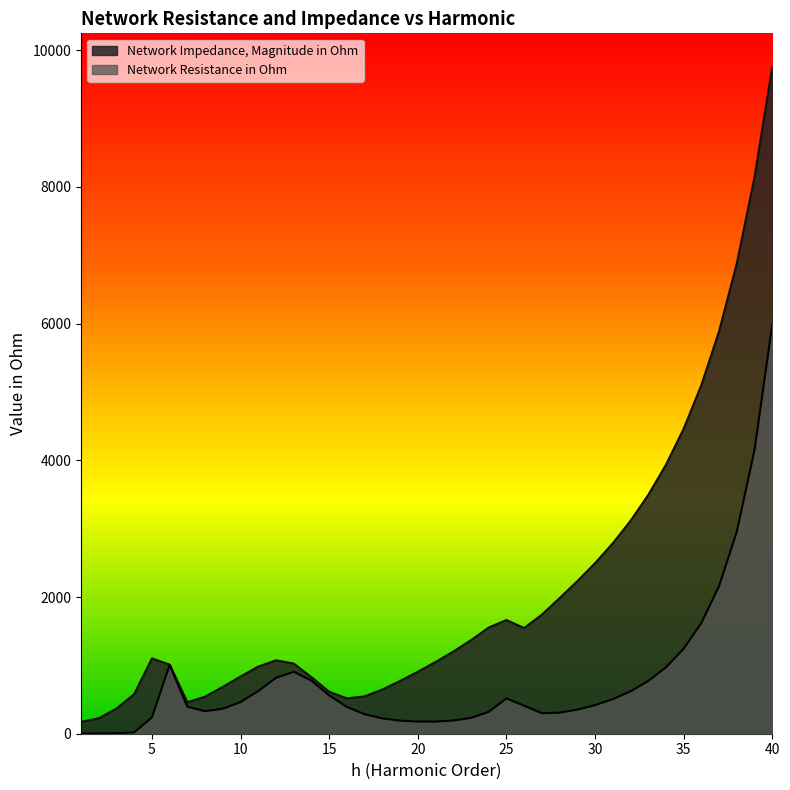

Where is the first local maximum for Network Resistance in Ohm?

6